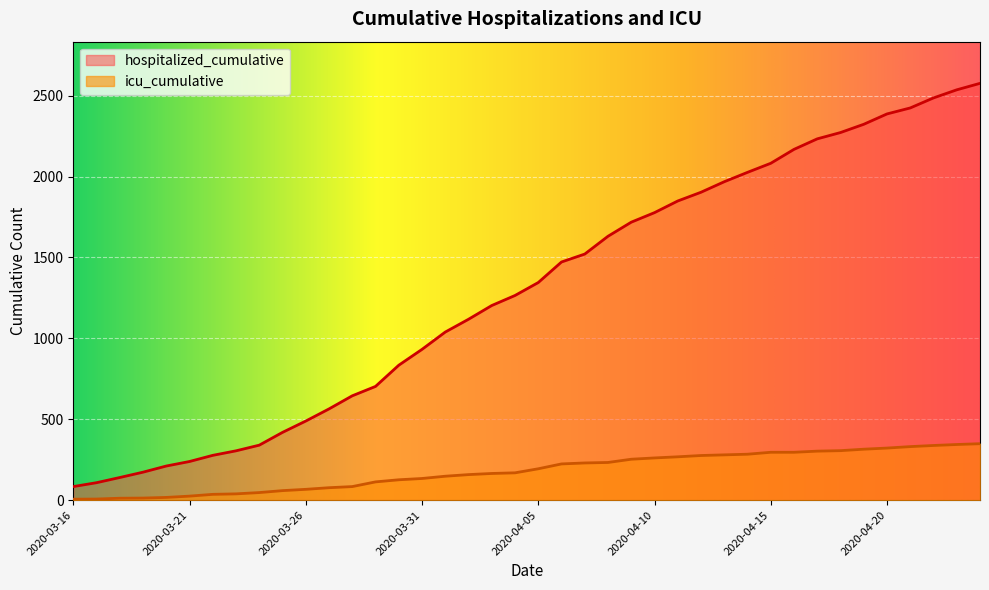

Which series has the widest spread of values?

hospitalized_cumulative